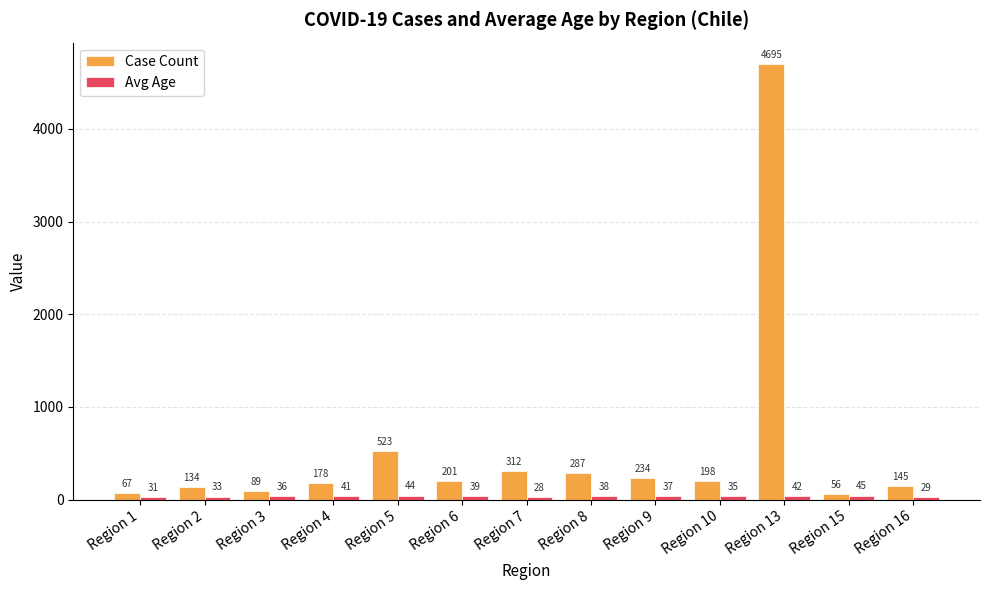

What is the total value across all series at Region 8?

325